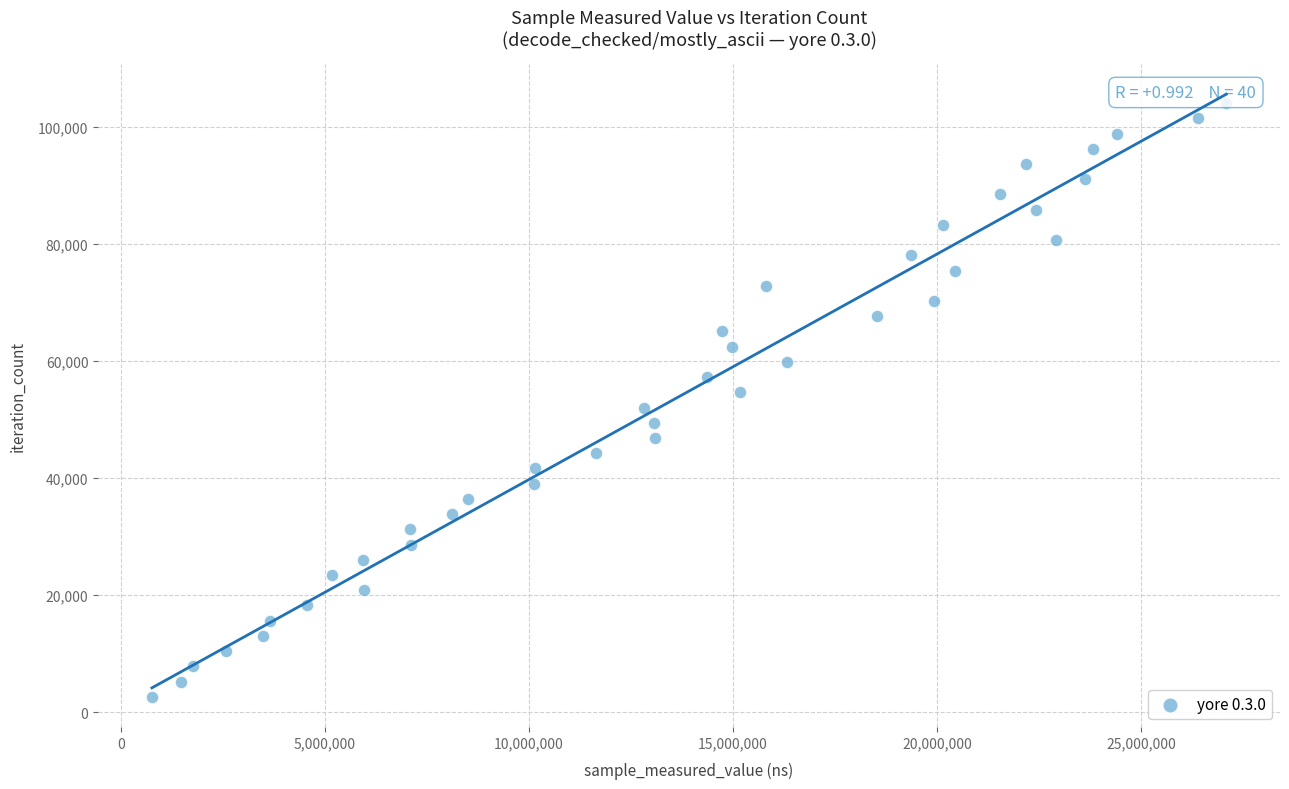

What is the range of X values (max minus min)?

26321516